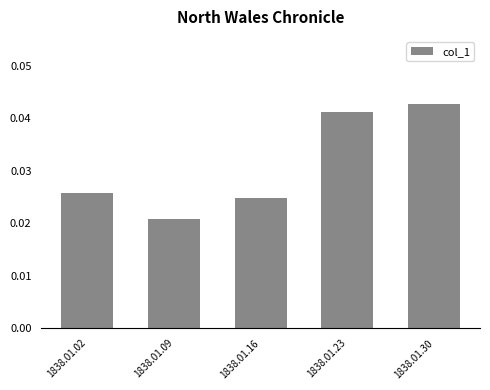

Count the values in the range 0 to 1.

5